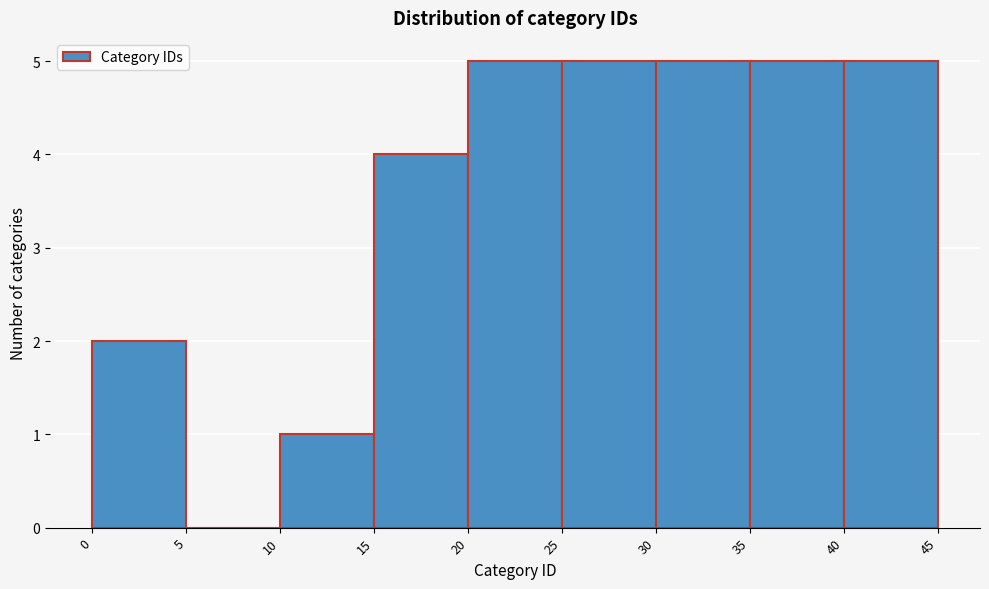

How tall is the bar that spans 30 to 35 on the x-axis? The values are not printed on the chart, so give them approximately, as read against the axis.

5